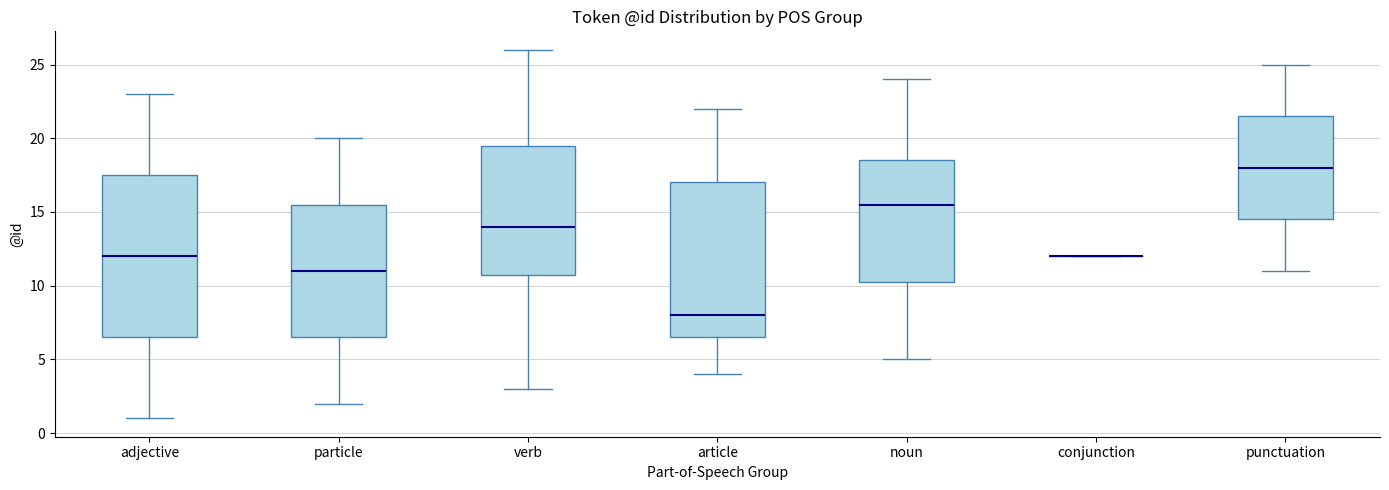

Reading left to right, read every box against the y-axis: the position of its median line, the range the box covers, and the ends of its whiskers. The values are not printed on the chart, so give them approximately, as read against the axis.

adjective: median 12.0, box 6.5 to 17.5, whiskers 1.0 to 23.0
particle: median 11.0, box 6.5 to 15.5, whiskers 2.0 to 20.0
verb: median 14.0, box 11.0 to 19.5, whiskers 3.0 to 26.0
article: median 8.0, box 6.5 to 17.0, whiskers 4.0 to 22.0
noun: median 15.5, box 10.5 to 18.5, whiskers 5.0 to 24.0
conjunction: box collapsed to a line at 12.0, whiskers 12.0 to 12.0
punctuation: median 18.0, box 14.5 to 21.5, whiskers 11.0 to 25.0